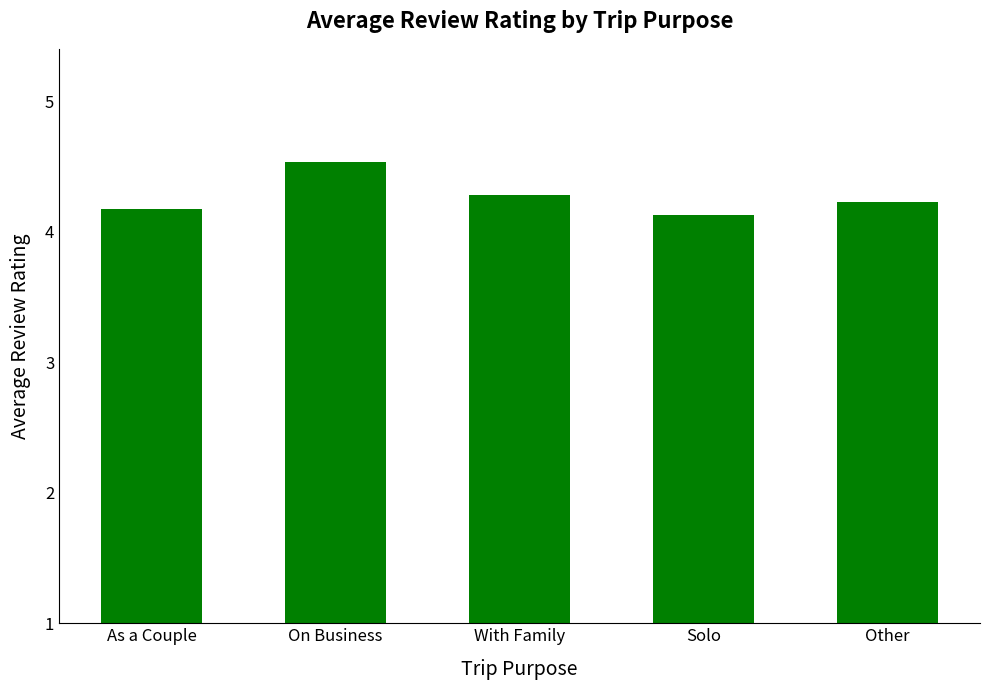

What is the greatest value displayed?

4.5